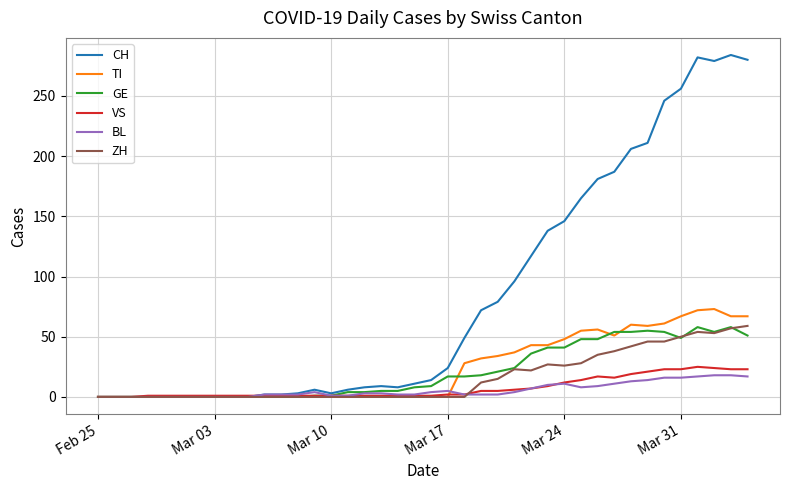

Which series has the largest total across all categories?

CH